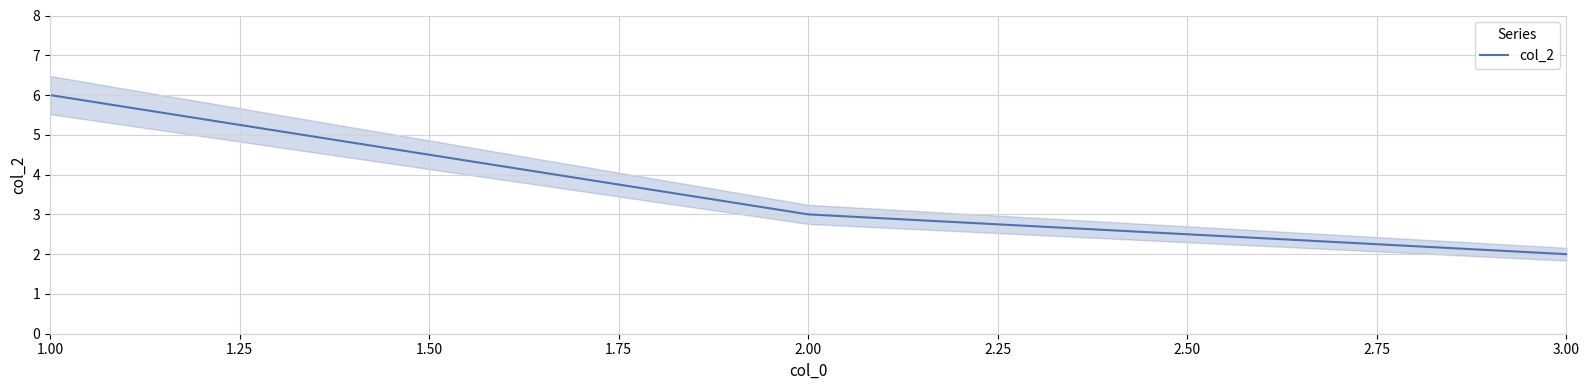

True or false: the data shows 1 at 1.00.

False